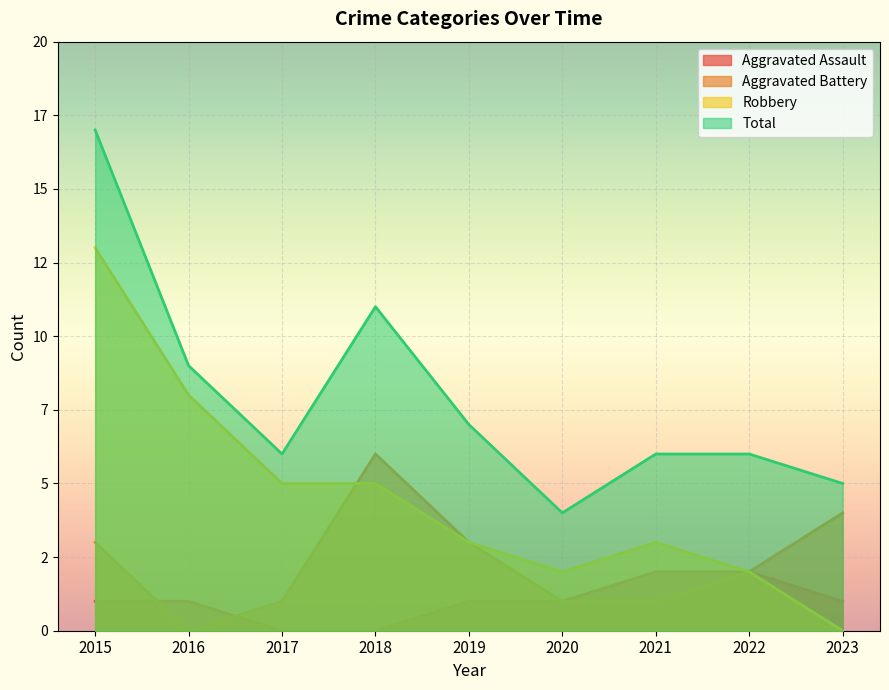

In Robbery, how many points are lower than both neighbors (excluding endpoints)?

1